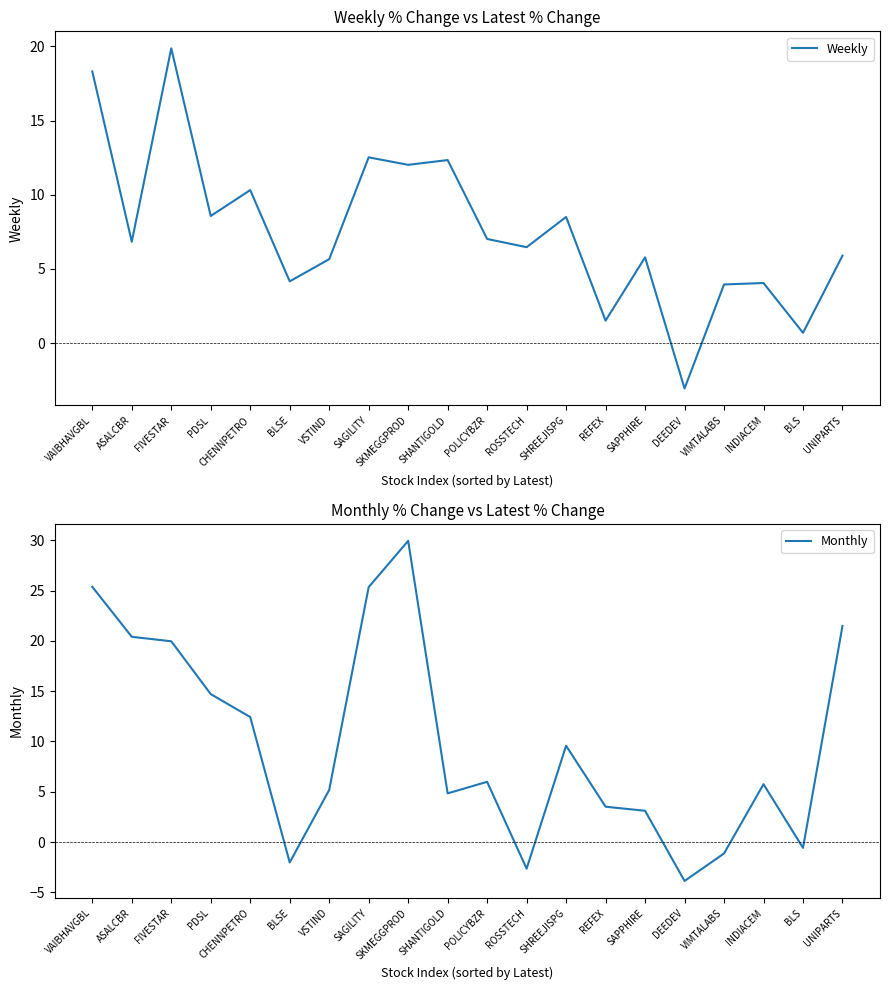

Read the Monthly value at POLICYBZR.

6.0